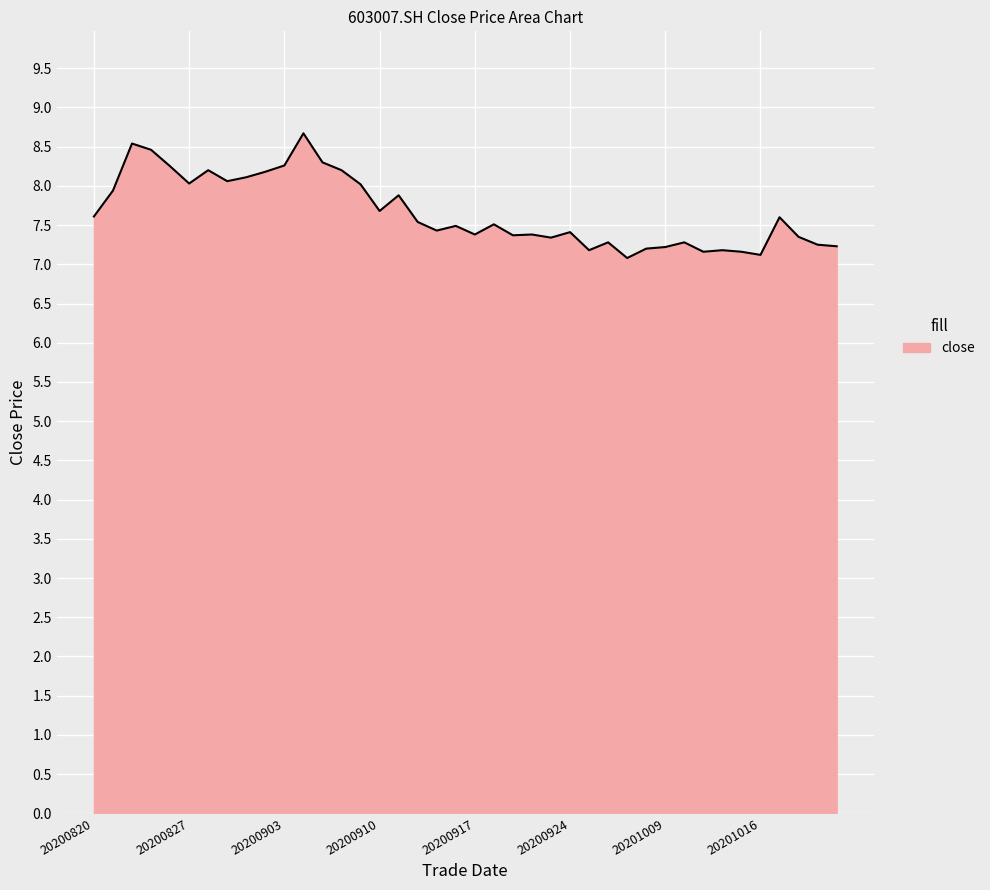

What is the greatest value displayed?

8.7